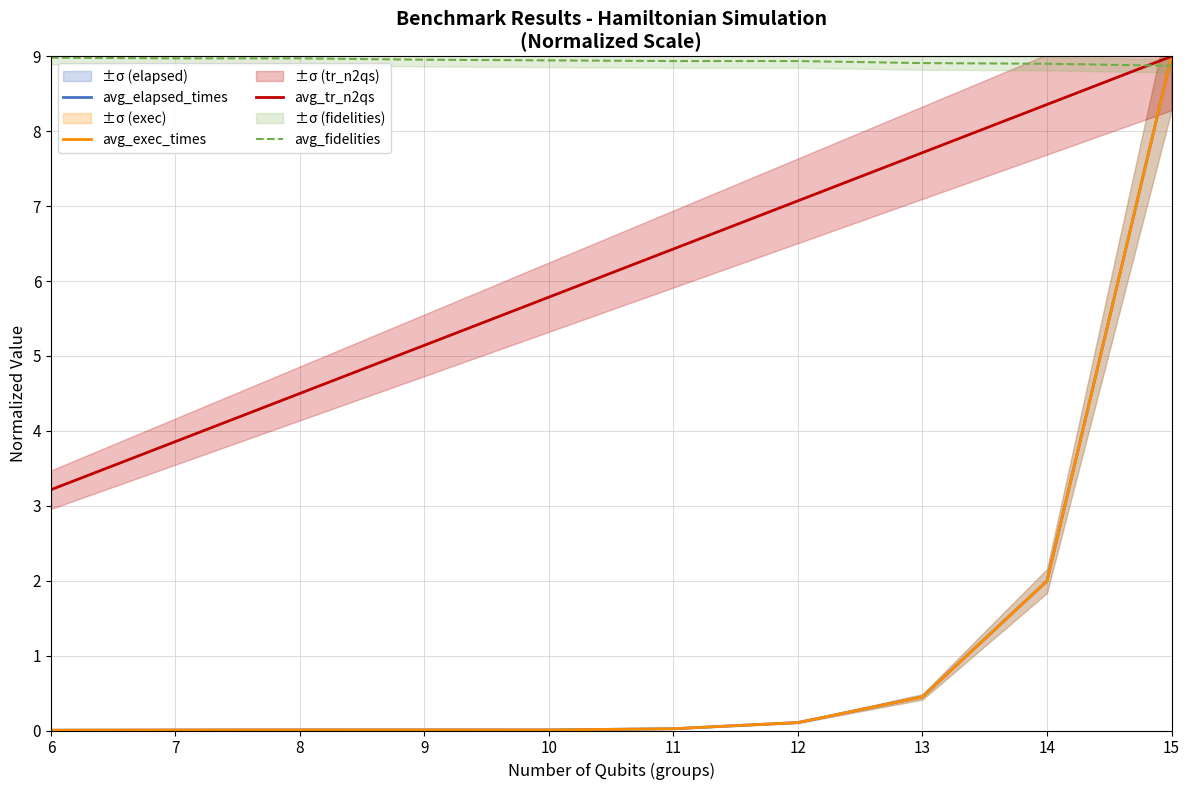

Reading right to left, extract all data points from this chart.

avg_elapsed_times: 9.0	2.0	0.4	0.1	0.0	0.0	0.0	0.0	0.0	0.0
avg_exec_times: 9.0	2.0	0.4	0.1	0.0	0.0	0.0	0.0	0.0	0.0
avg_tr_n2qs: 9.0	8.4	7.7	7.1	6.4	5.8	5.1	4.5	3.9	3.2
avg_fidelities: 8.9	8.9	8.9	8.9	8.9	8.9	9.0	9.0	9.0	9.0